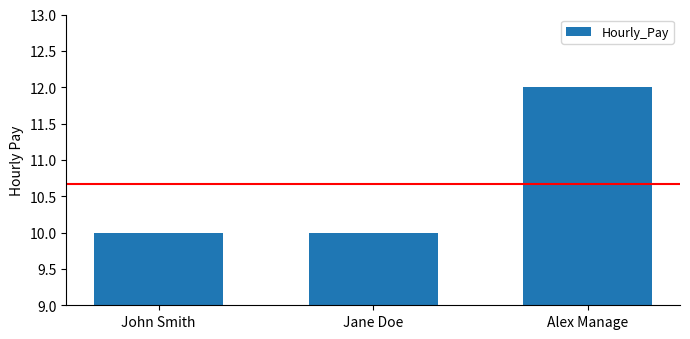

What is the change in value from John Smith to Alex Manage?

+2